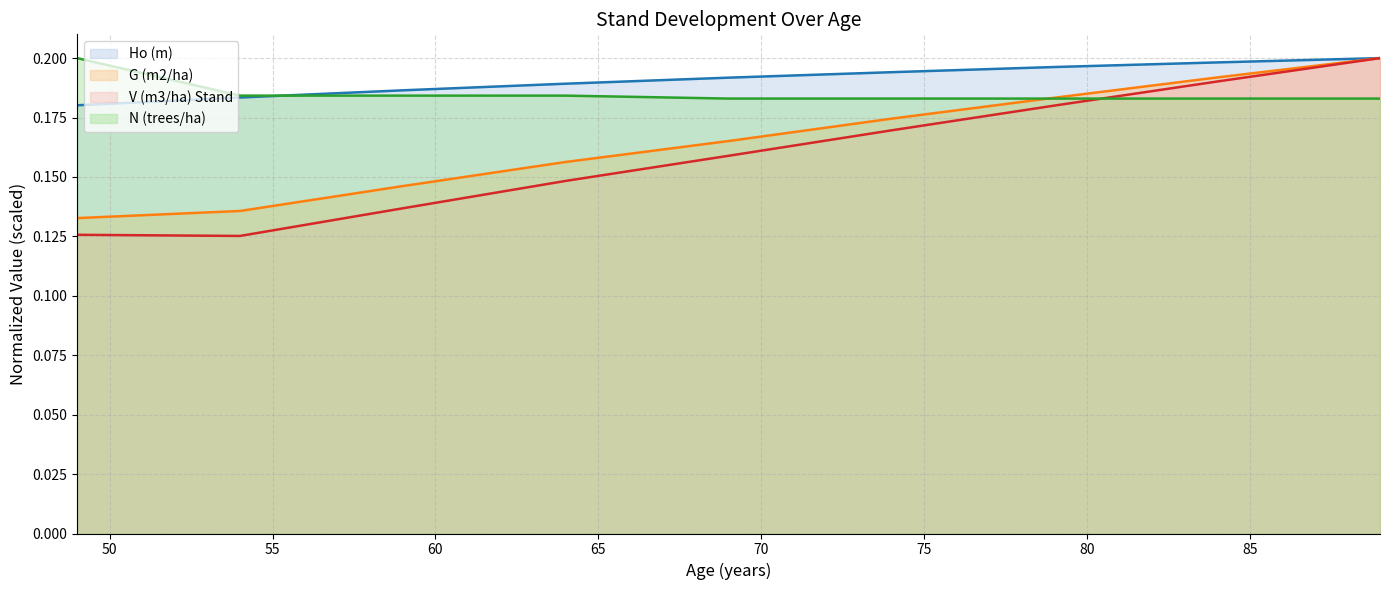

Is it true that V (m3/ha) Stand equals 0.0 at 74?

False